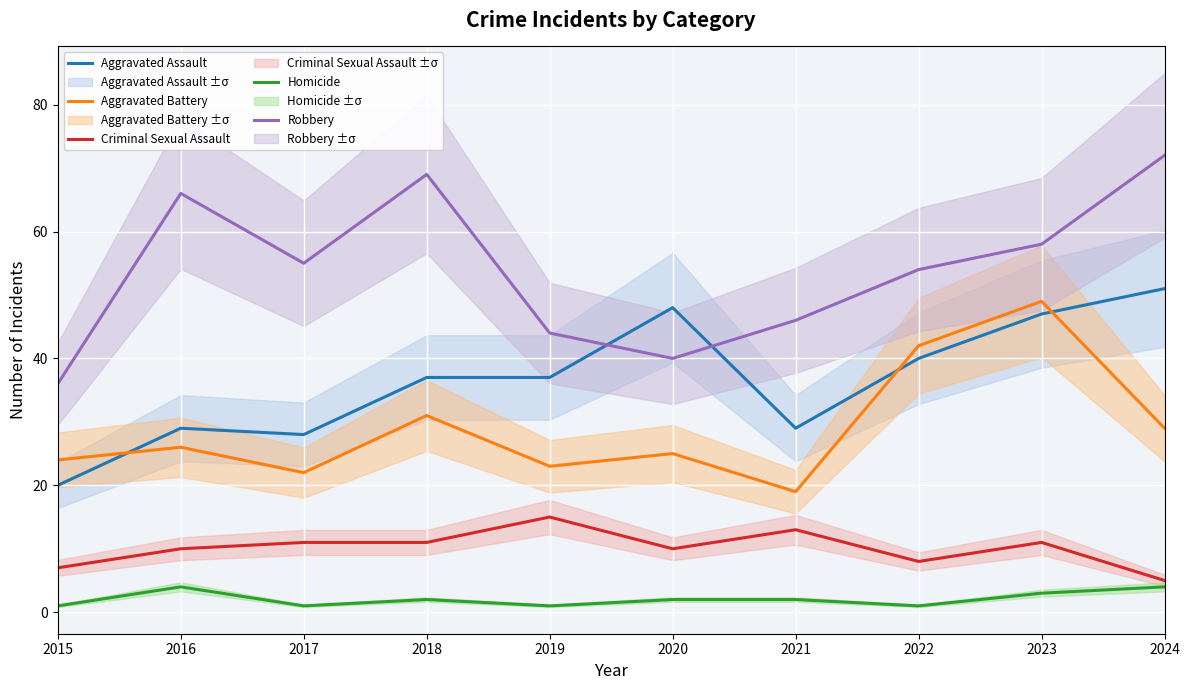

Reading left to right, what are all the values shown in this chart?

Aggravated Assault: 20	29	28	37	37	48	29	40	47	51
Aggravated Battery: 24	26	22	31	23	25	19	42	49	29
Criminal Sexual Assault: 7	10	11	11	15	10	13	8	11	5
Homicide: 1	4	1	2	1	2	2	1	3	4
Robbery: 36	66	55	69	44	40	46	54	58	72